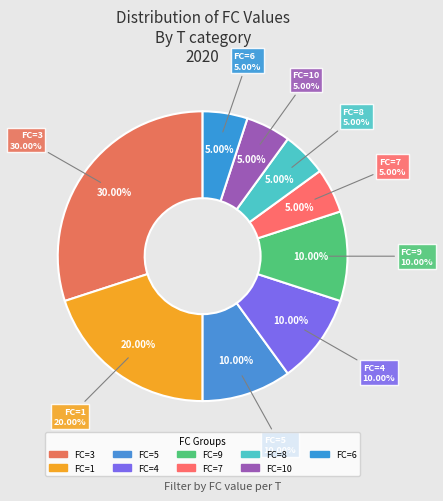

Does any single category account for the majority?

No